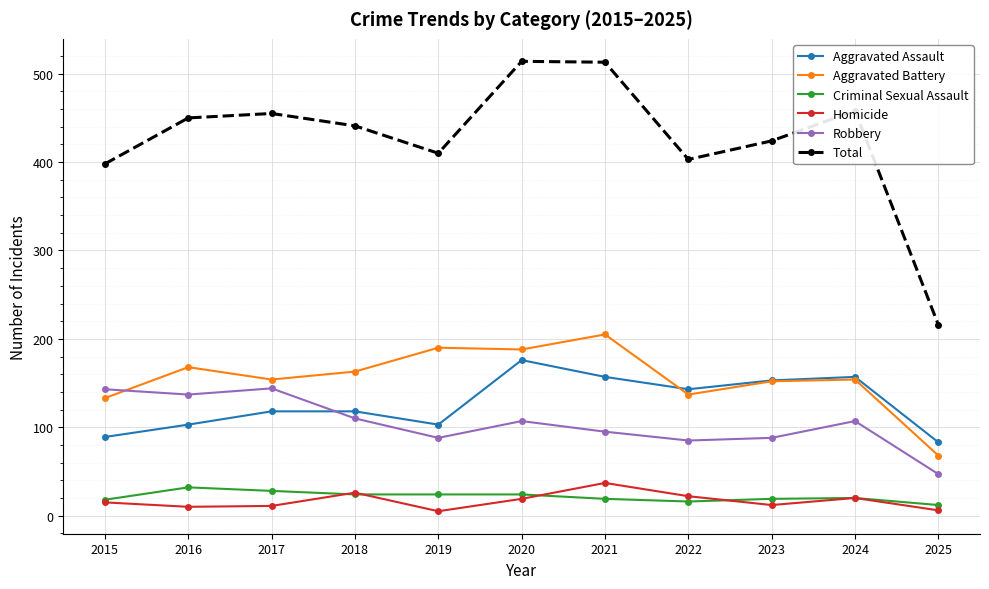

True or false: Total has a value of 514 at 2020.

True